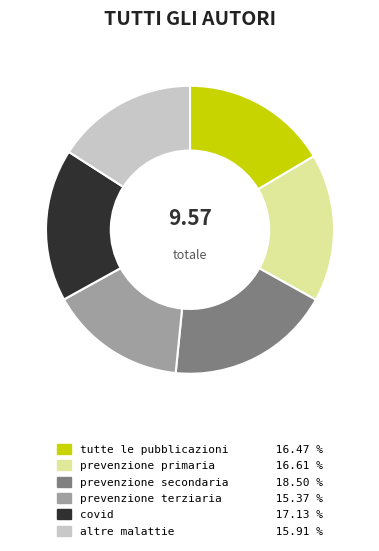

Combined, do prevenzione terziaria and prevenzione primaria account for over 50%?

No